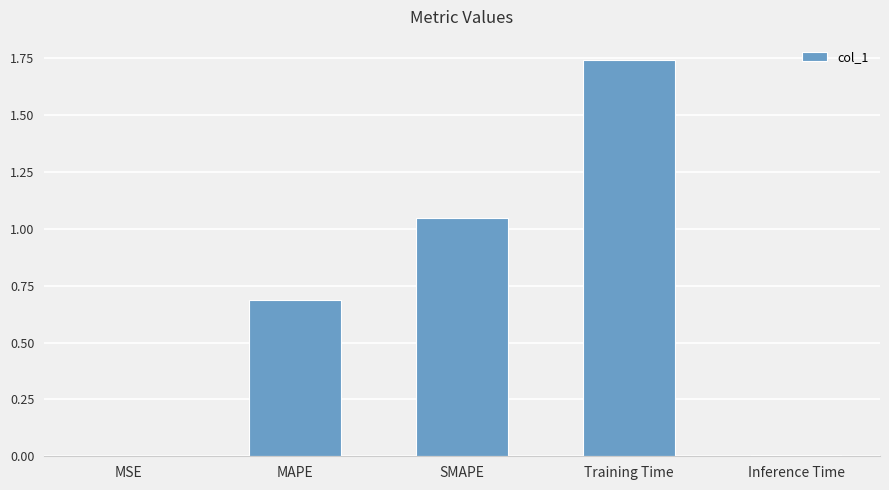

What is the change in value from MSE to Training Time?

+1.7